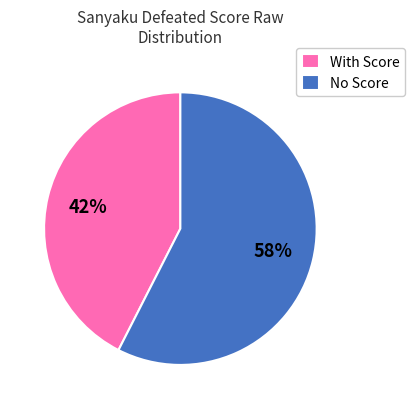

Rank the categories by value from lowest to highest.

With Score, No Score